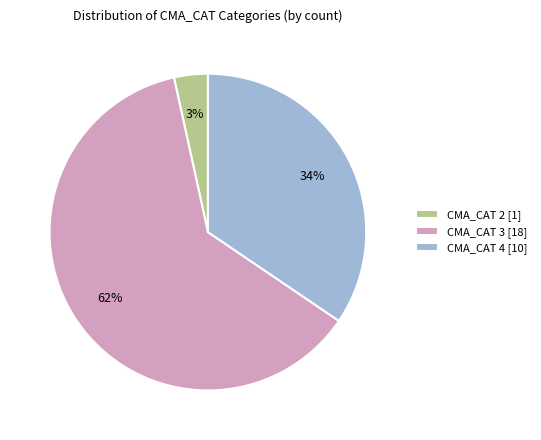

Which has a higher value, CMA_CAT 3 [18] or CMA_CAT 2 [1]?

CMA_CAT 3 [18]